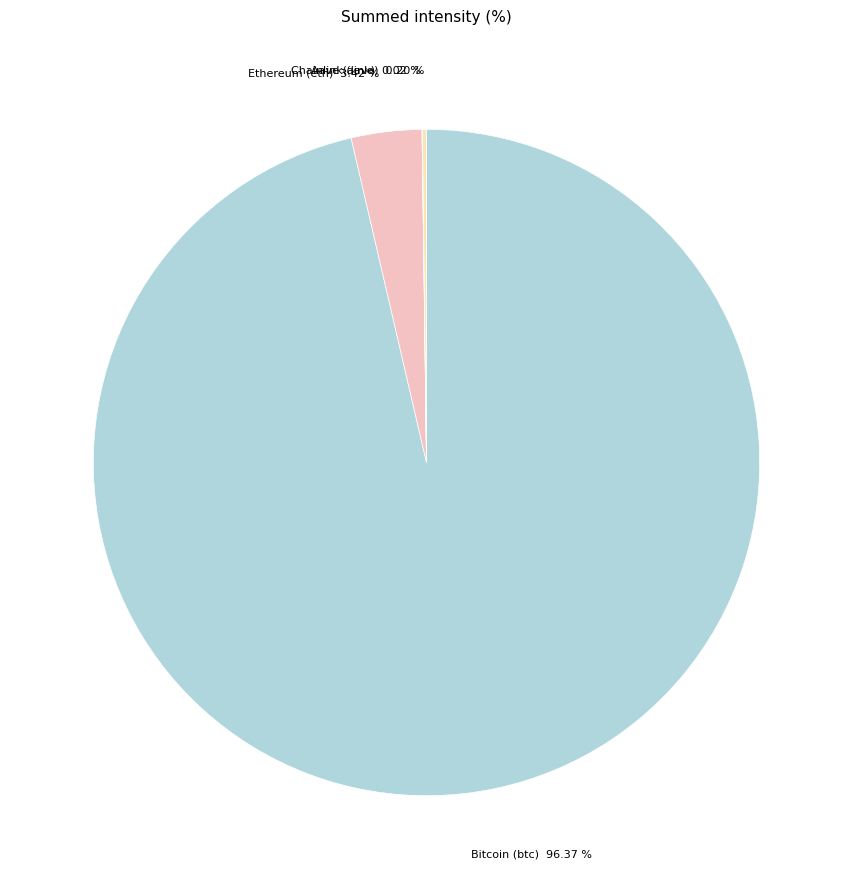

Which category has the biggest portion of the pie?

Bitcoin (btc)